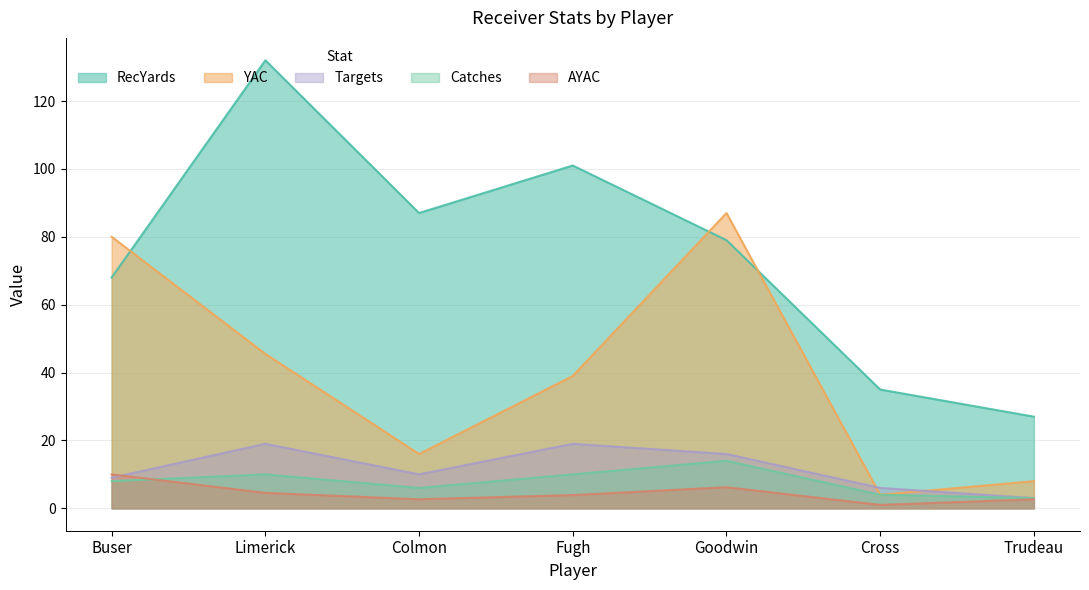

Which series has the largest total across all categories?

RecYards